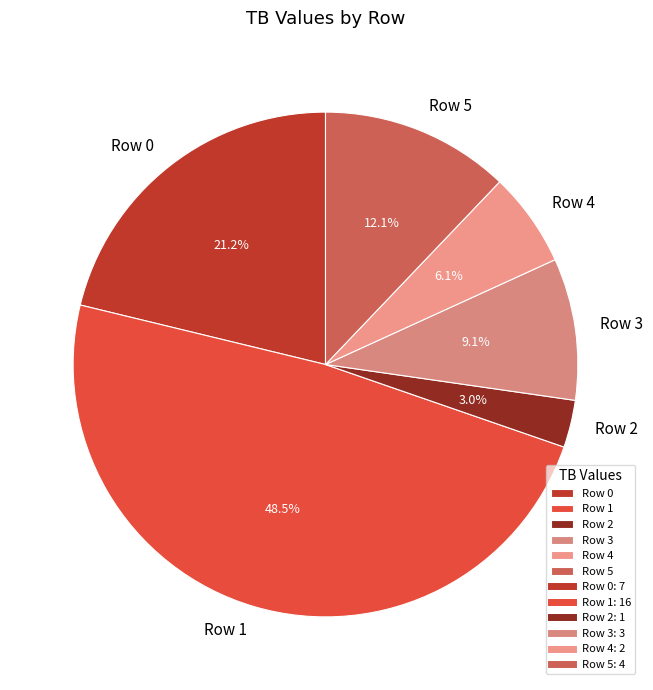

Which category has the biggest portion of the pie?

Row 1